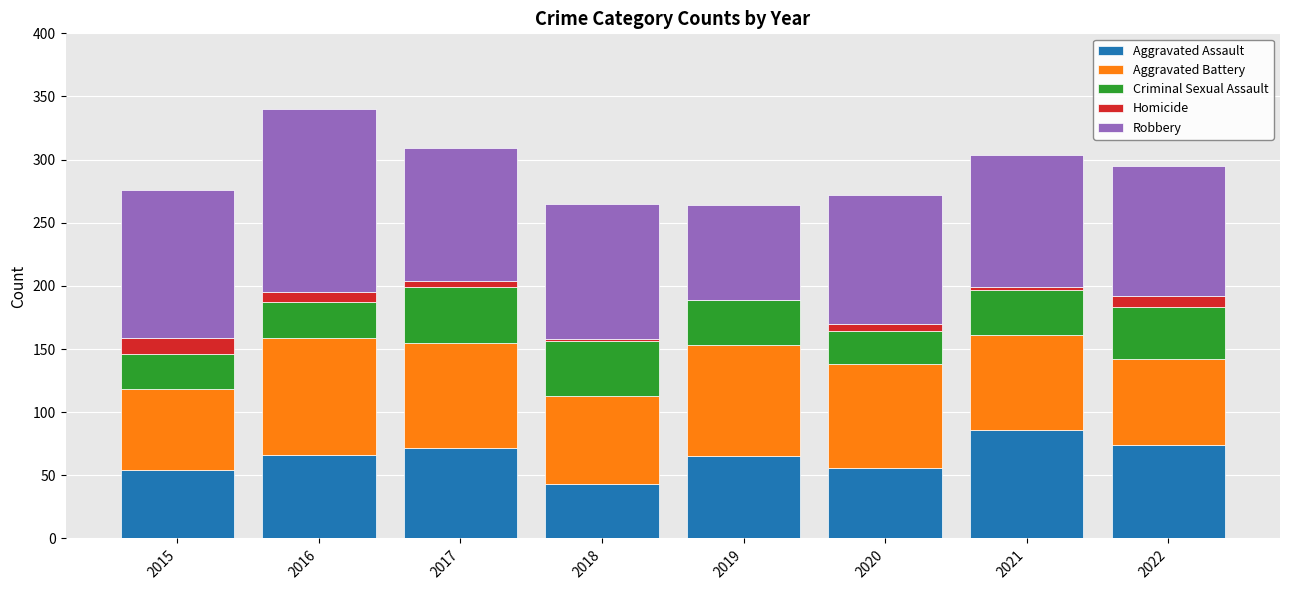

How many series are shown in this chart?

5